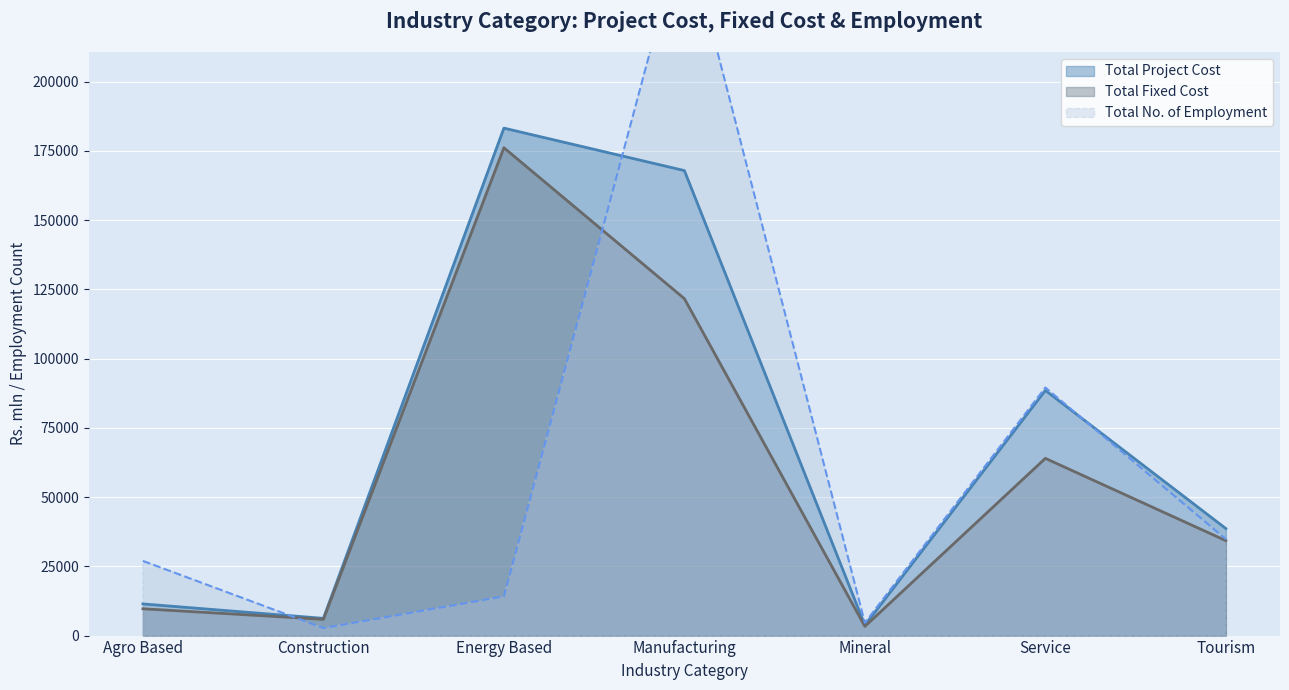

True or false: Total Fixed Cost has more than 0 points higher than both neighbors.

True